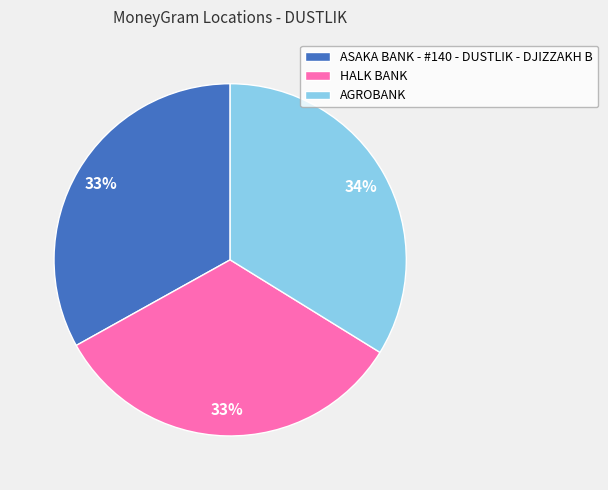

What percentage is the HALK BANK slice, to the nearest percent?

33%